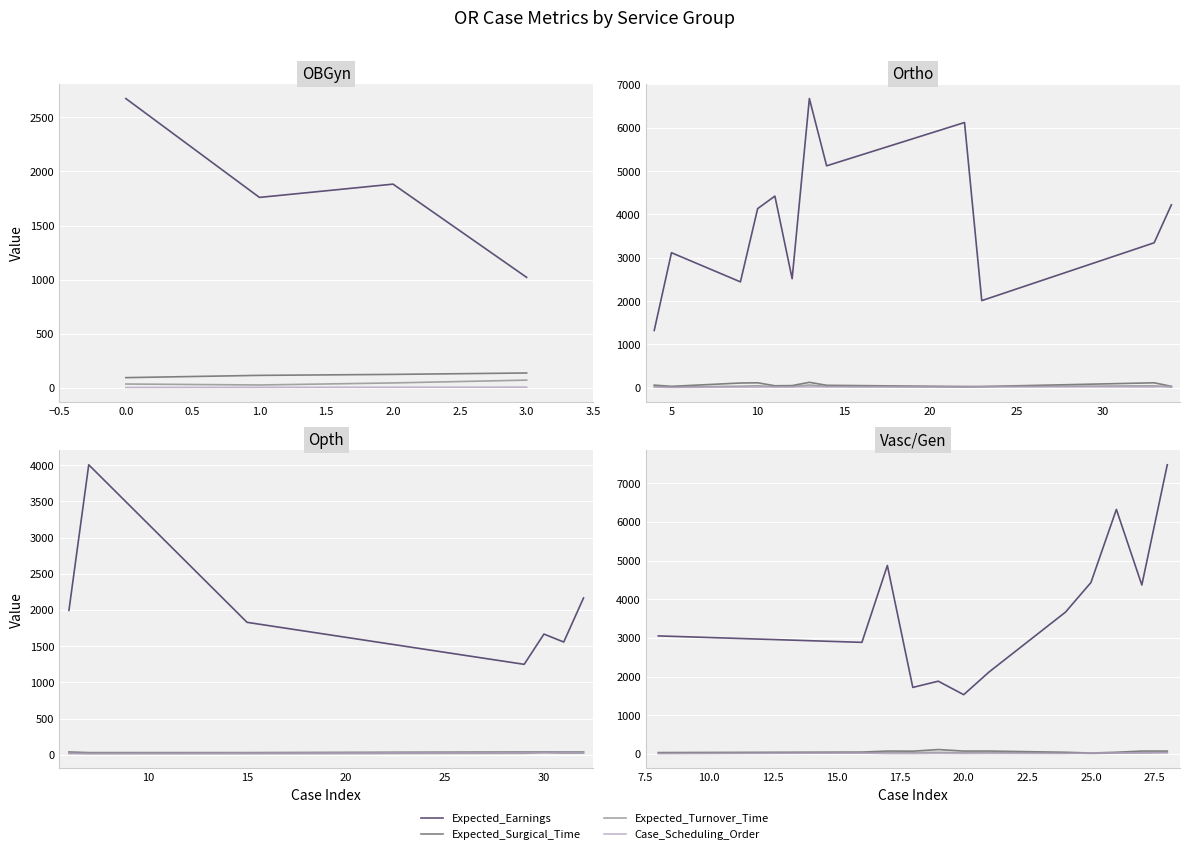

Is this an area chart (filled region under the line)?

No